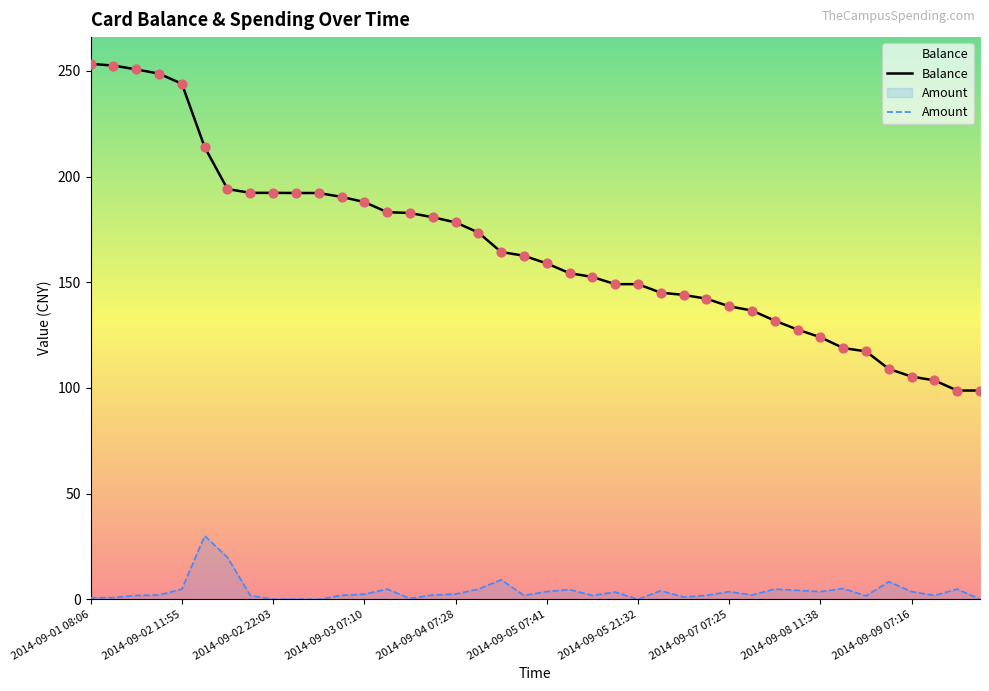

What is the total value across all series at 26?

145.1